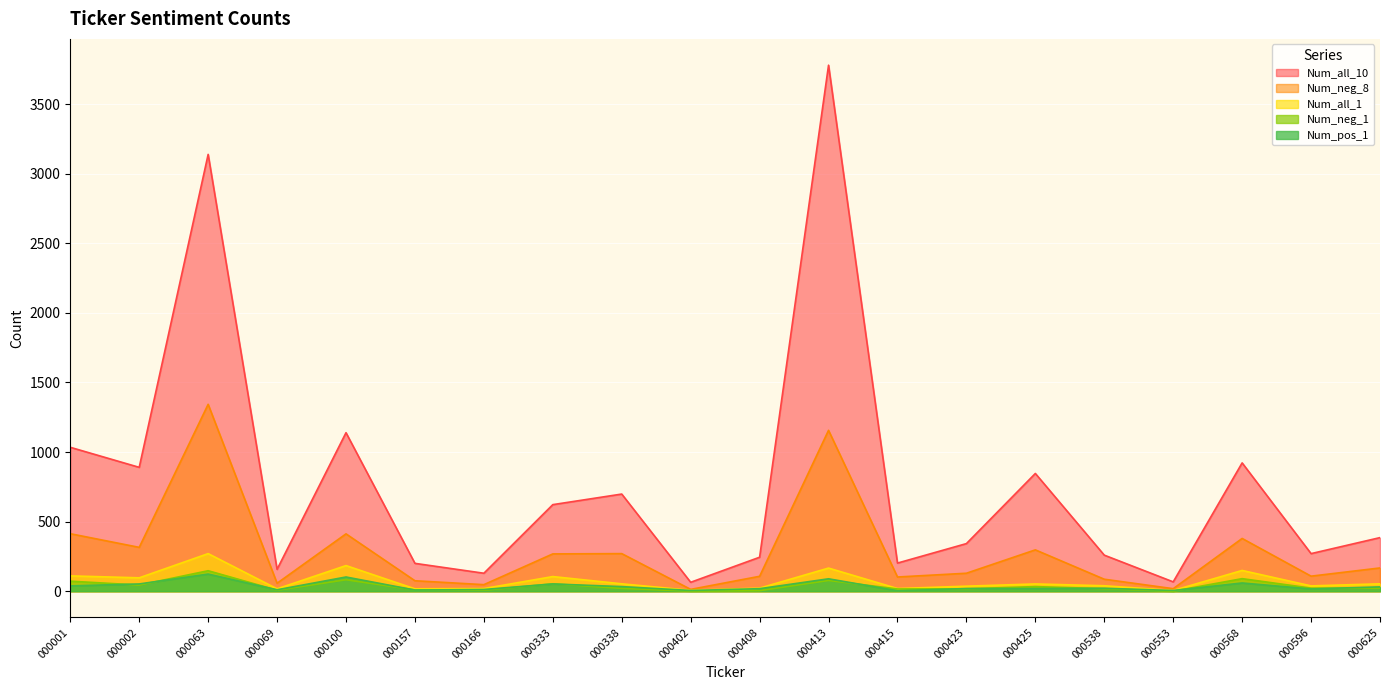

Which series changed the most between 000002 and 000157?

Num_all_10